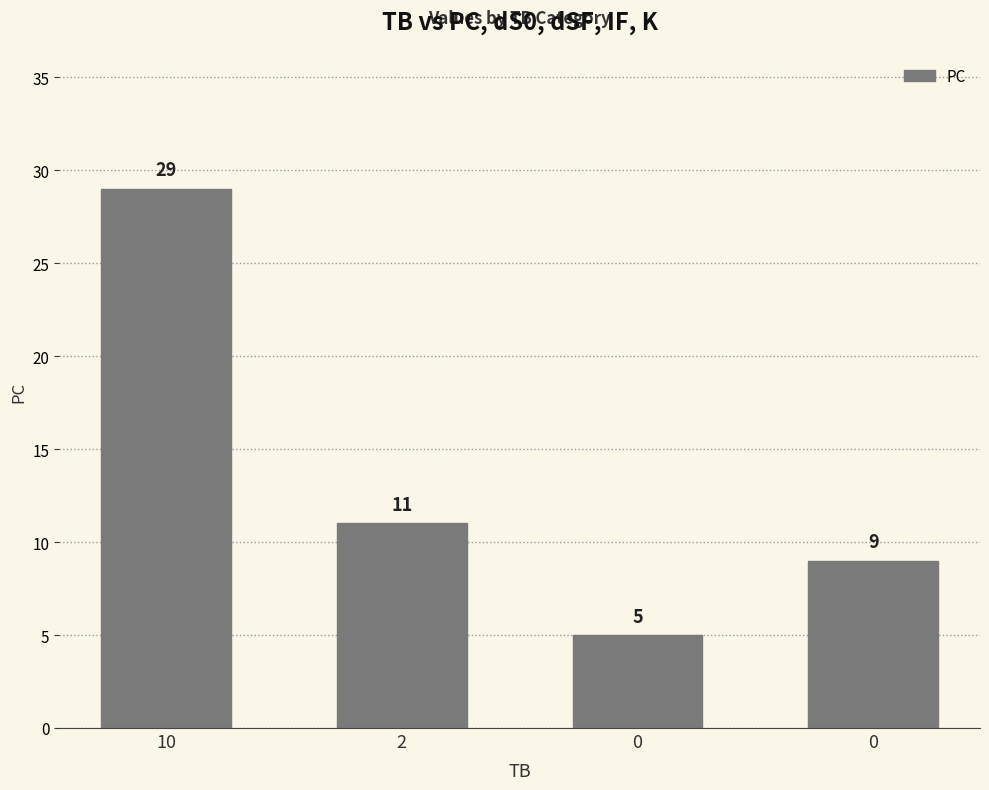

What is the difference between the values at 10 and 2?

18